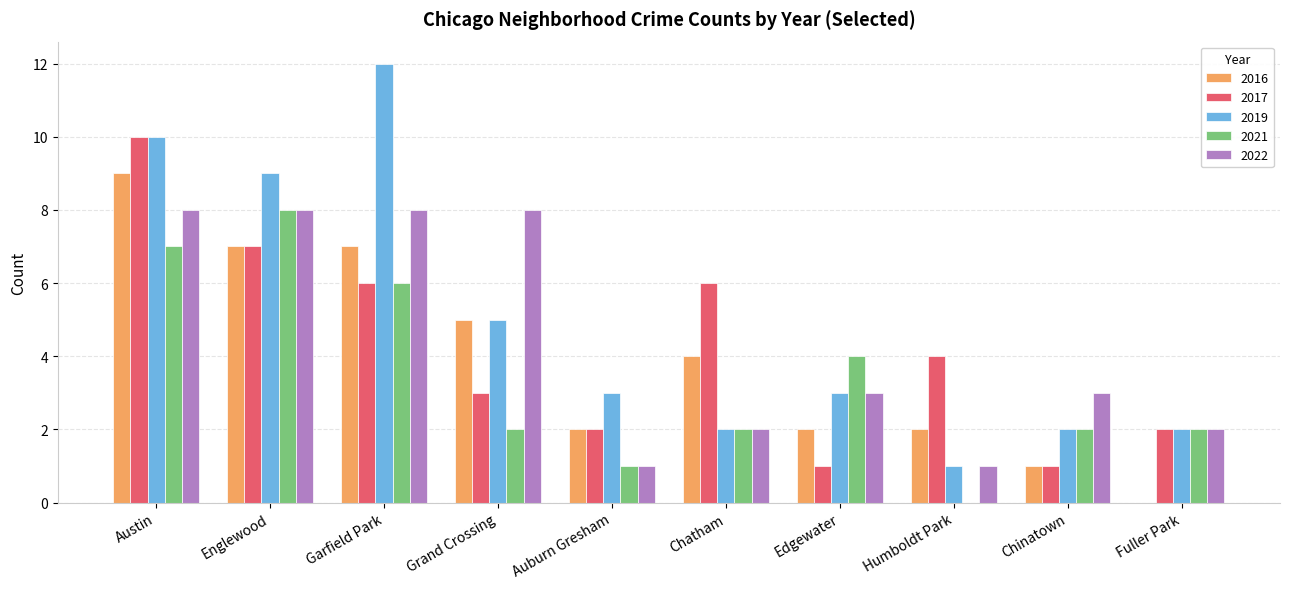

The 2019 series shows 10 at Austin. True or false?

True